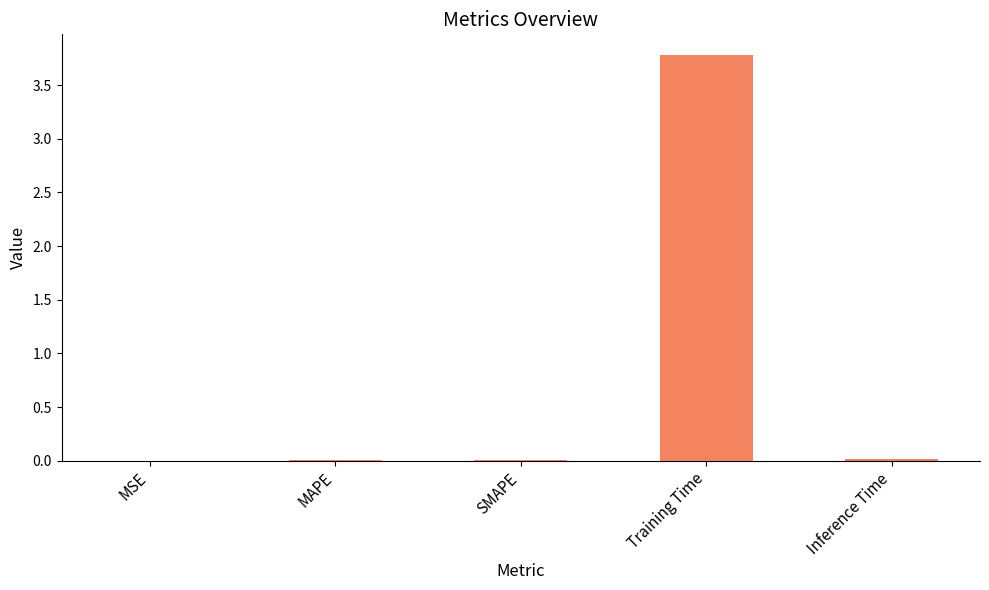

What is the average value?

0.8